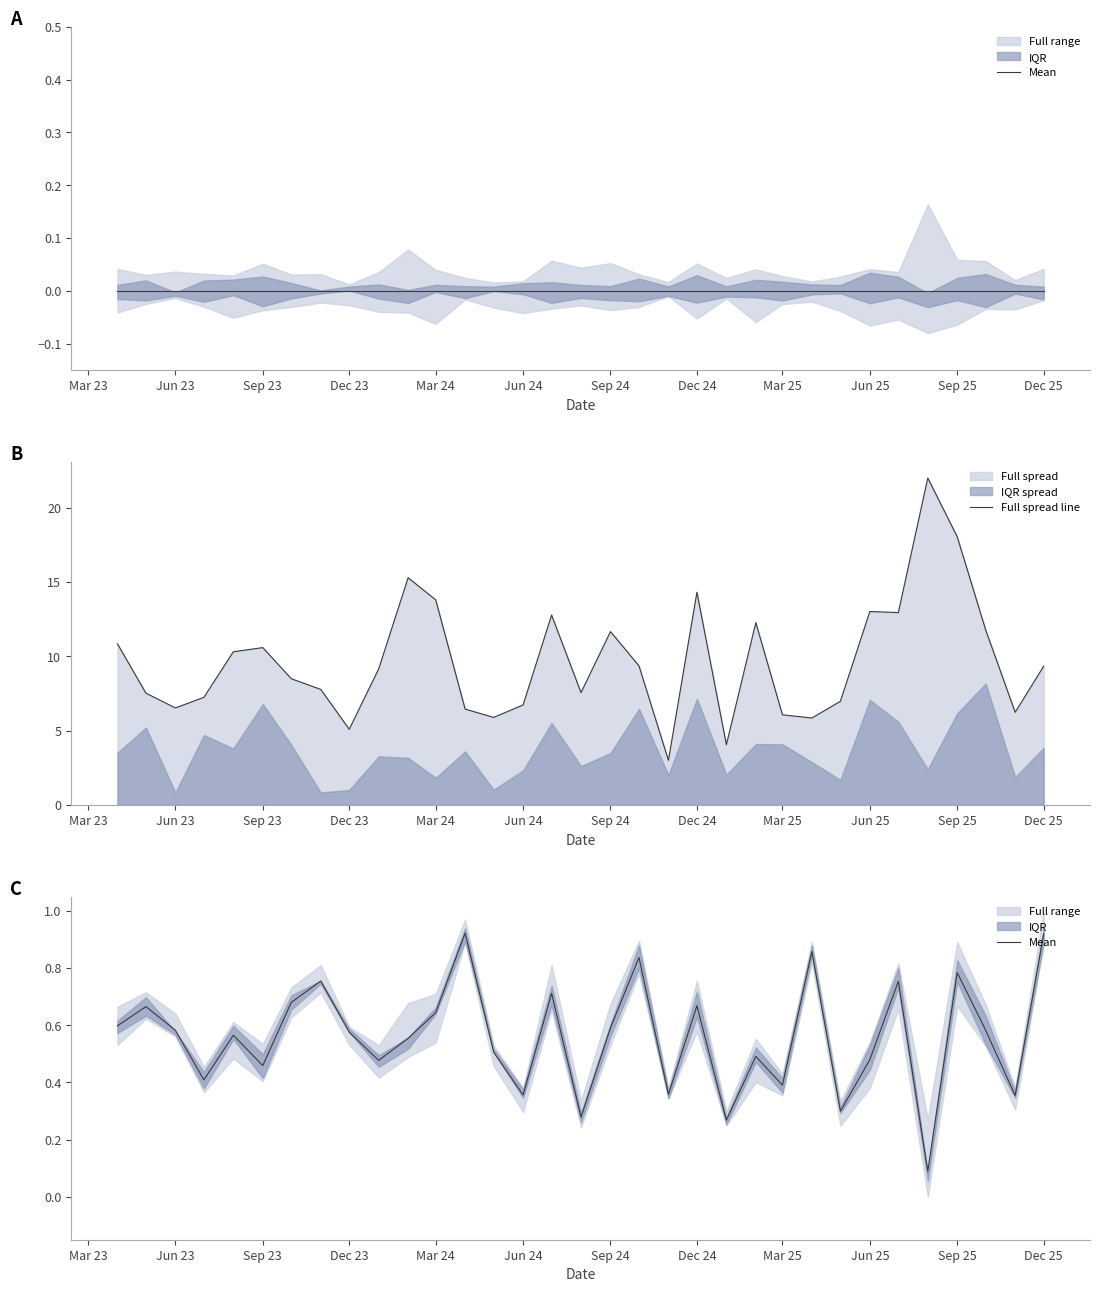

What is the minimum value for Full spread line?

3.0